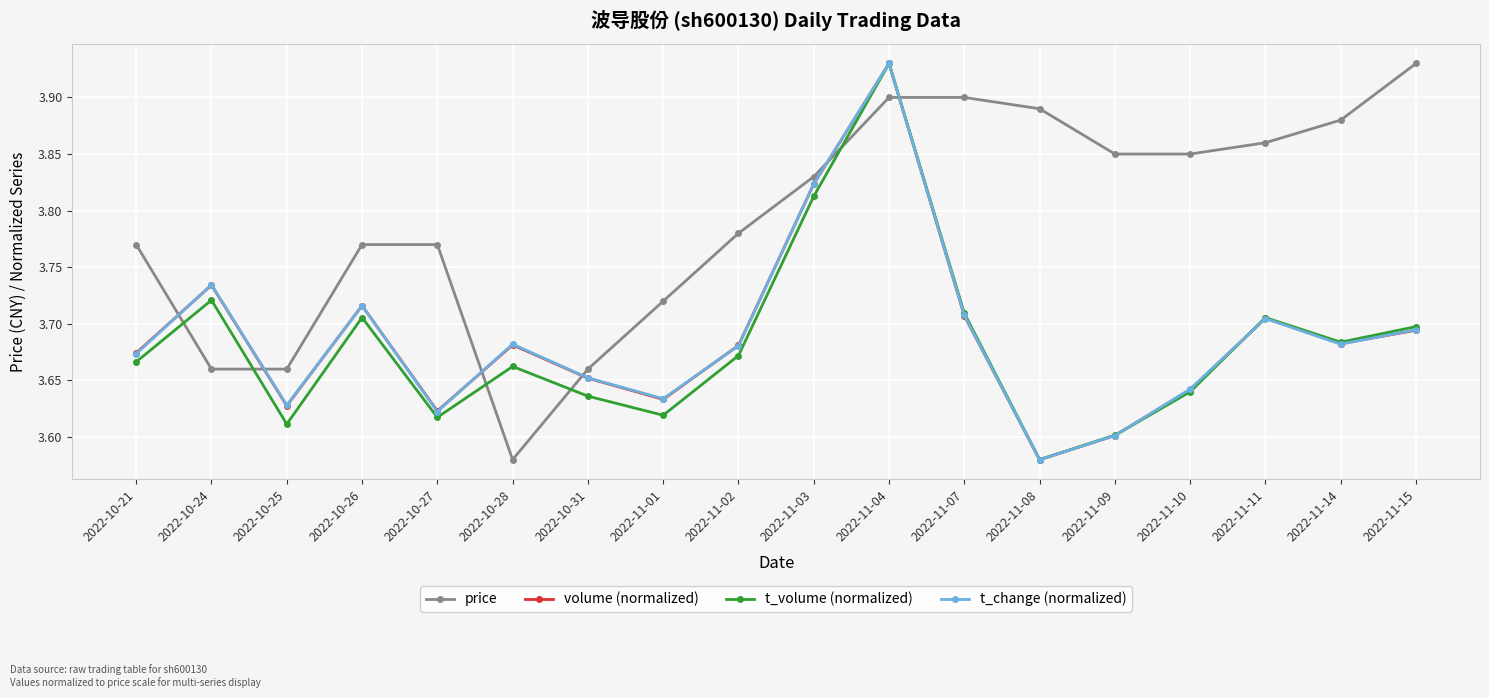

What is the label of the 5th point from the right?

2022-11-09